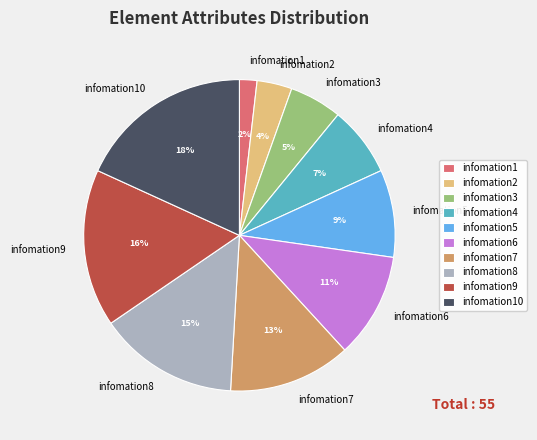

Is the sum of infomation10 and infomation4 greater than half?

No